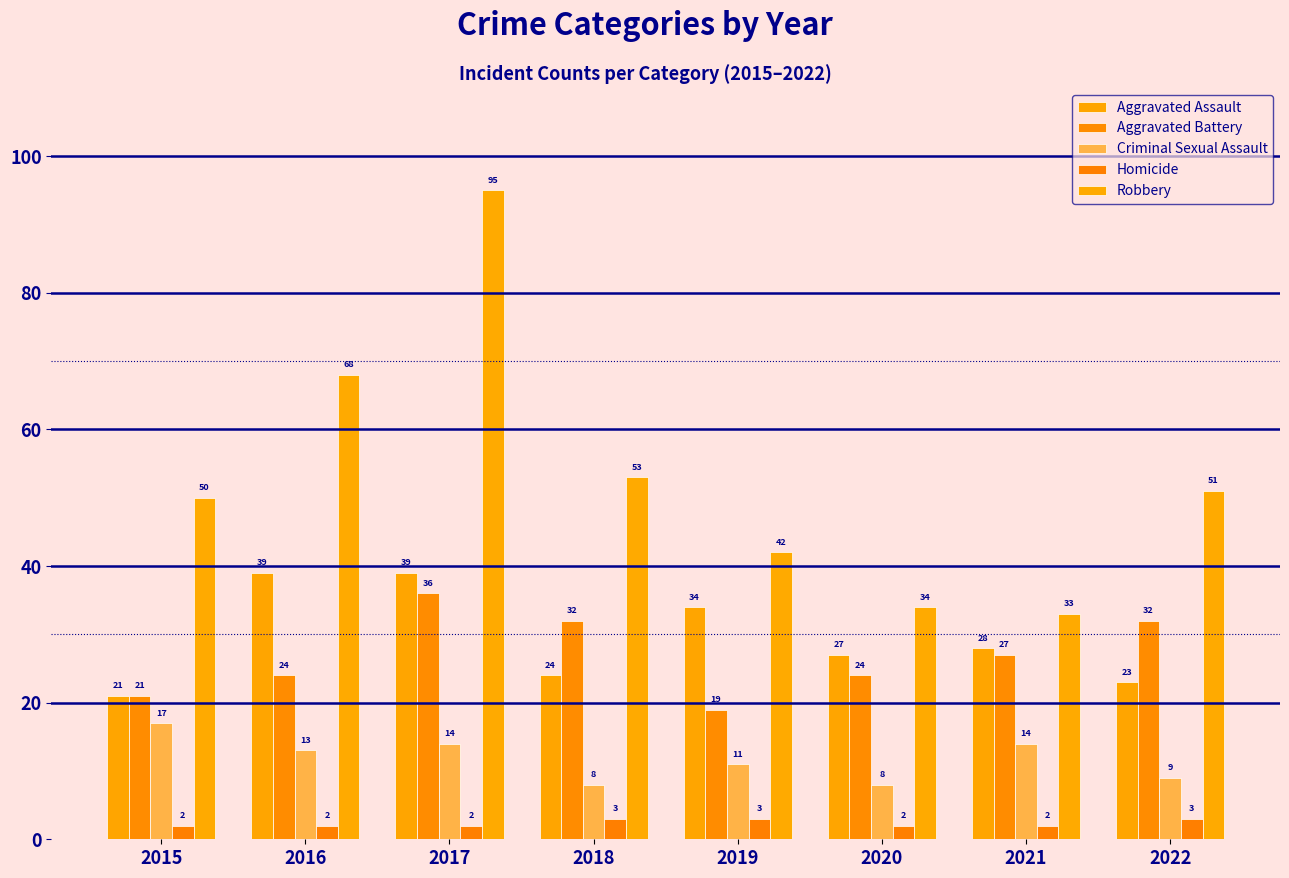

Which series has the largest range (max minus min)?

Robbery